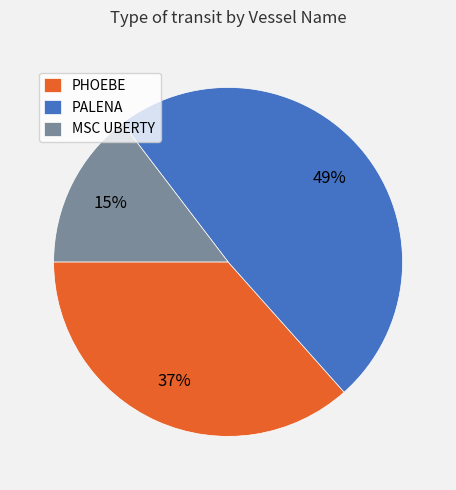

Do PHOEBE and PALENA together represent more than half of the pie?

Yes